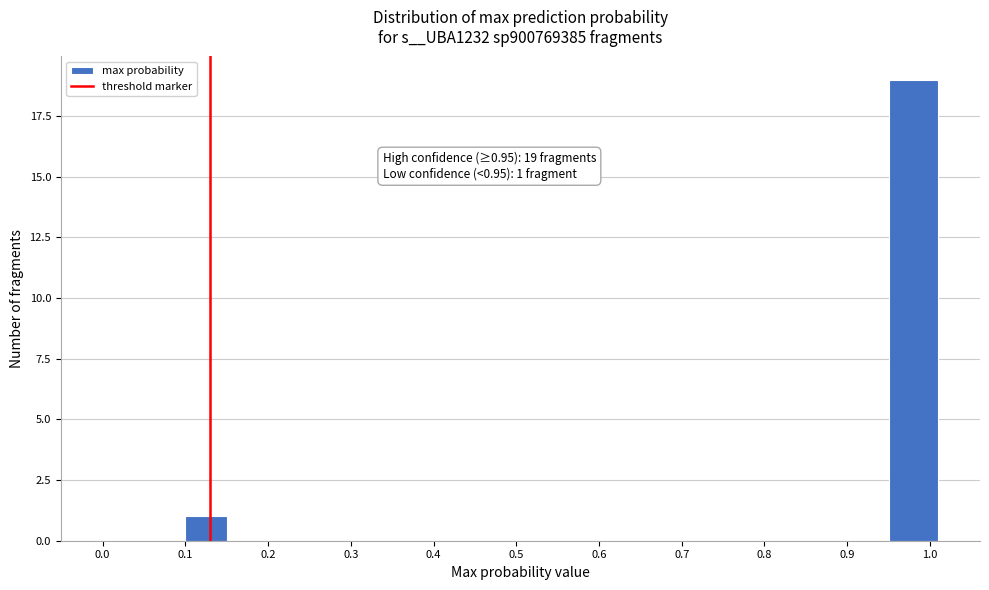

Which range on the x-axis has the tallest bar?

0.95 to 1.01